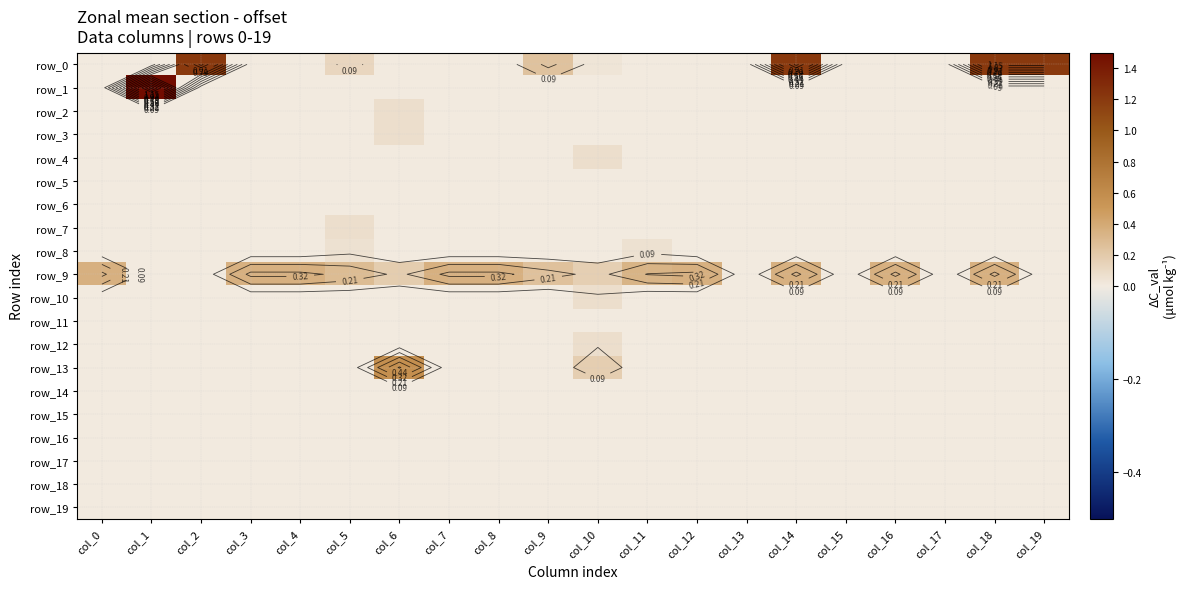

How many series are shown in this chart?

20